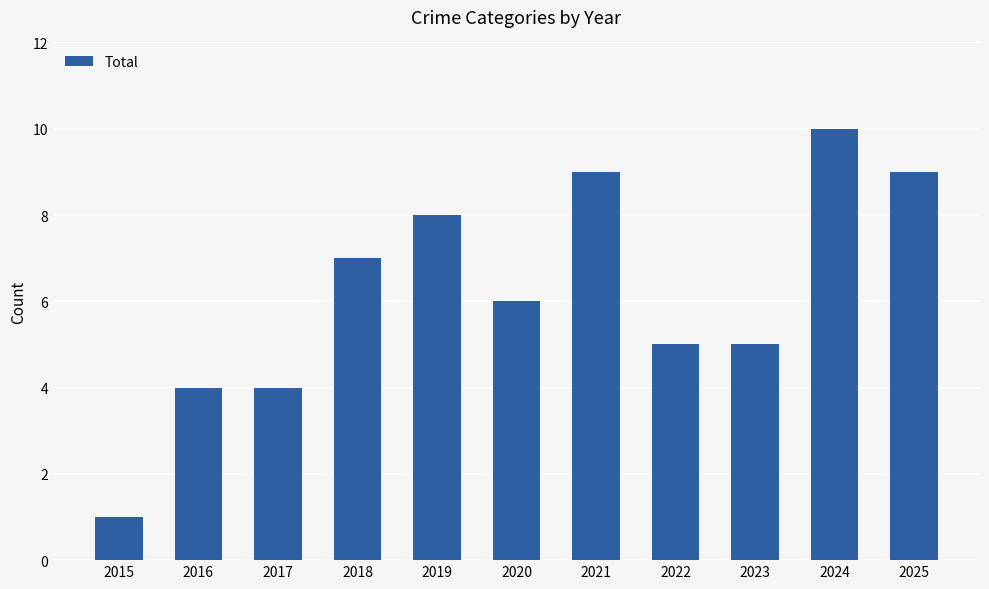

What is the change in value from 2017 to 2018?

+3